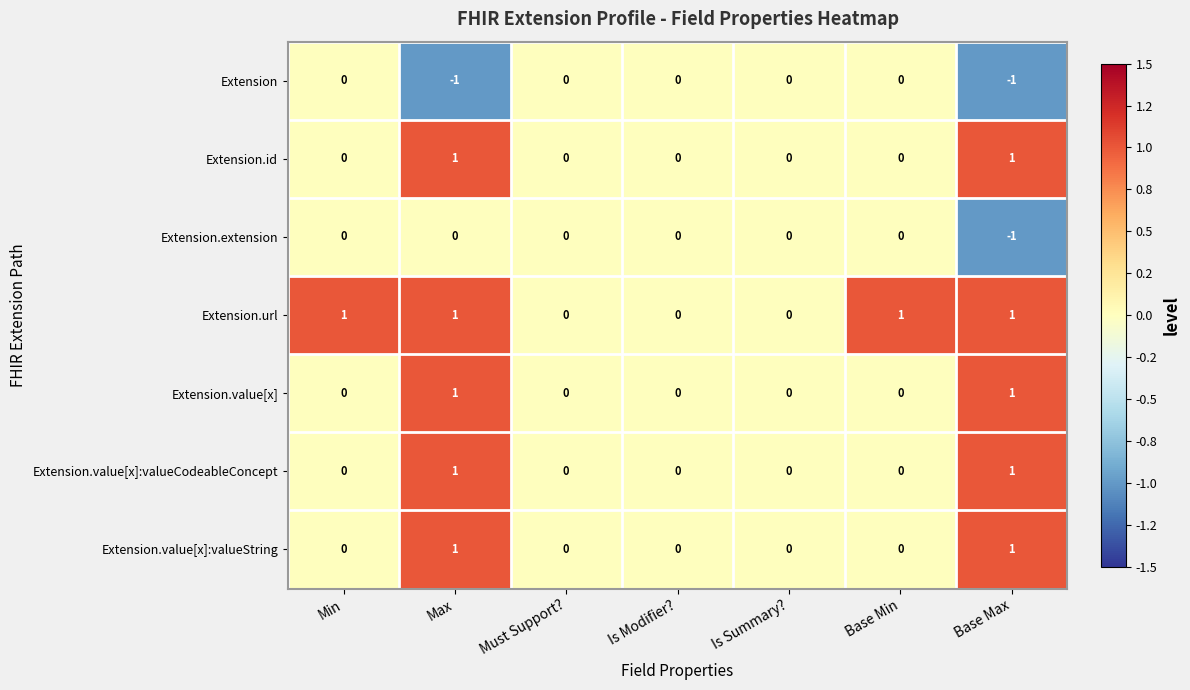

The Extension.extension series shows -1 at Is Summary?. True or false?

False